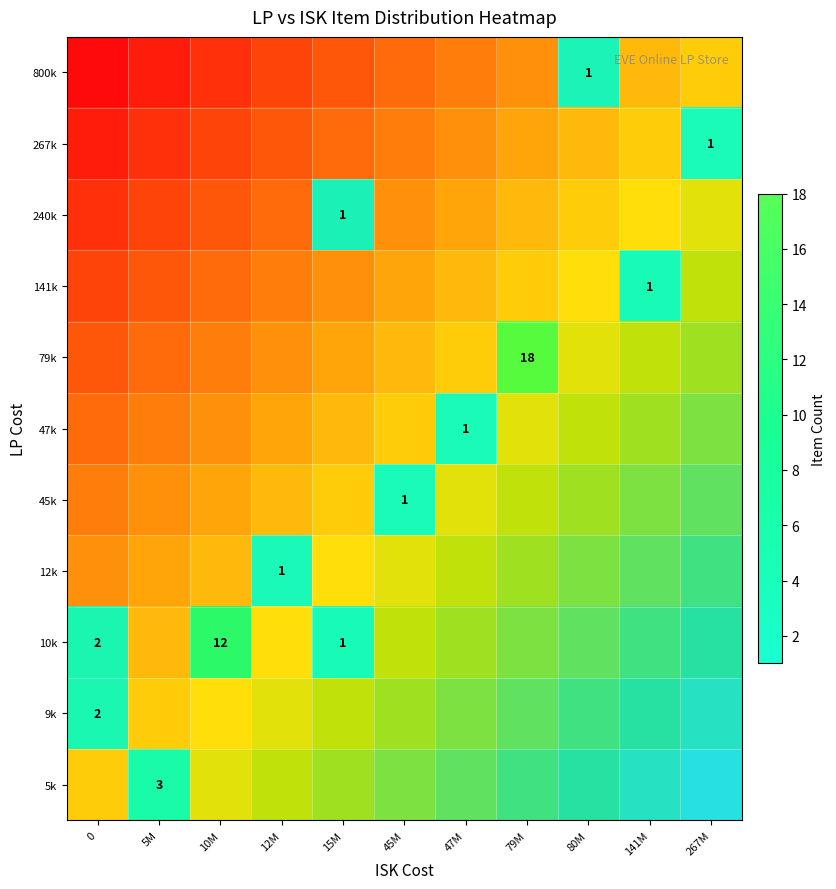

At which category is the sum across all series the highest?

79M